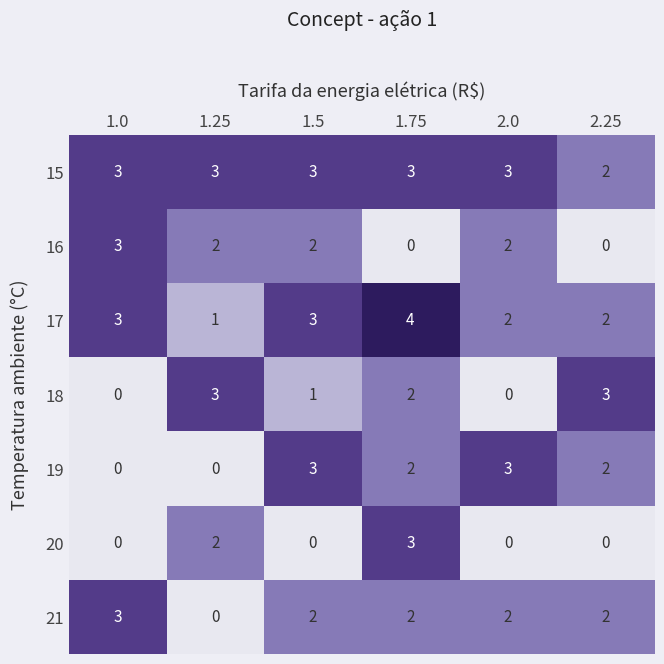

Which category has the lowest value in the 17 series?

1.25